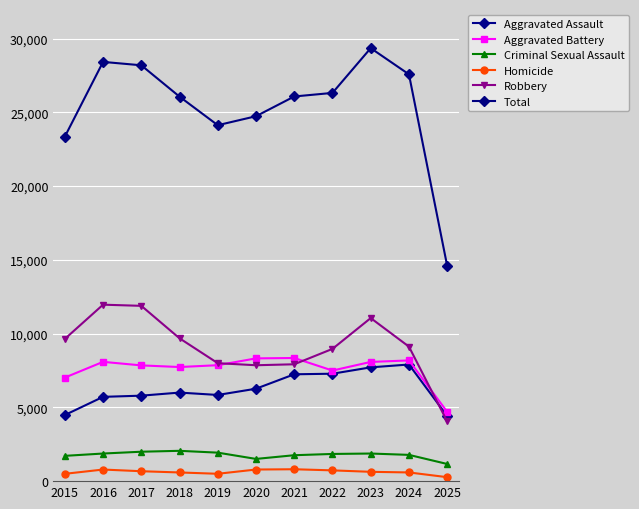

What is the maximum value shown in the chart?

29347